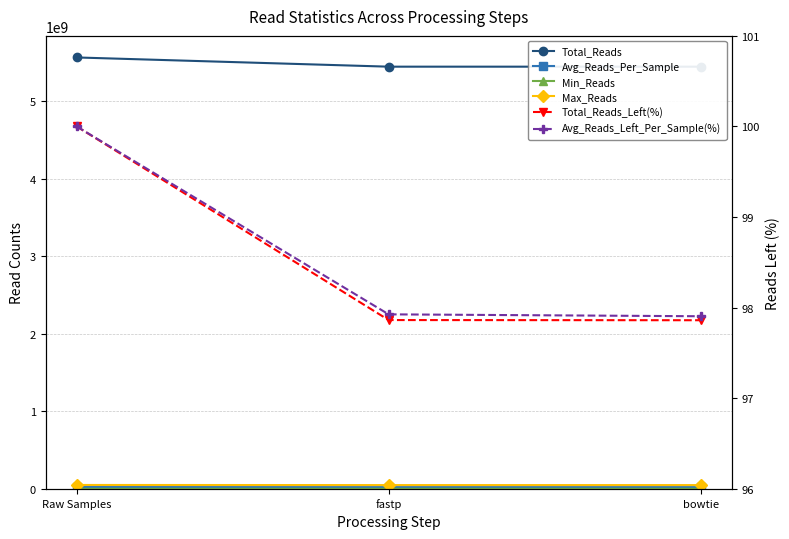

The Min_Reads series shows 357470.0 at fastp. True or false?

True